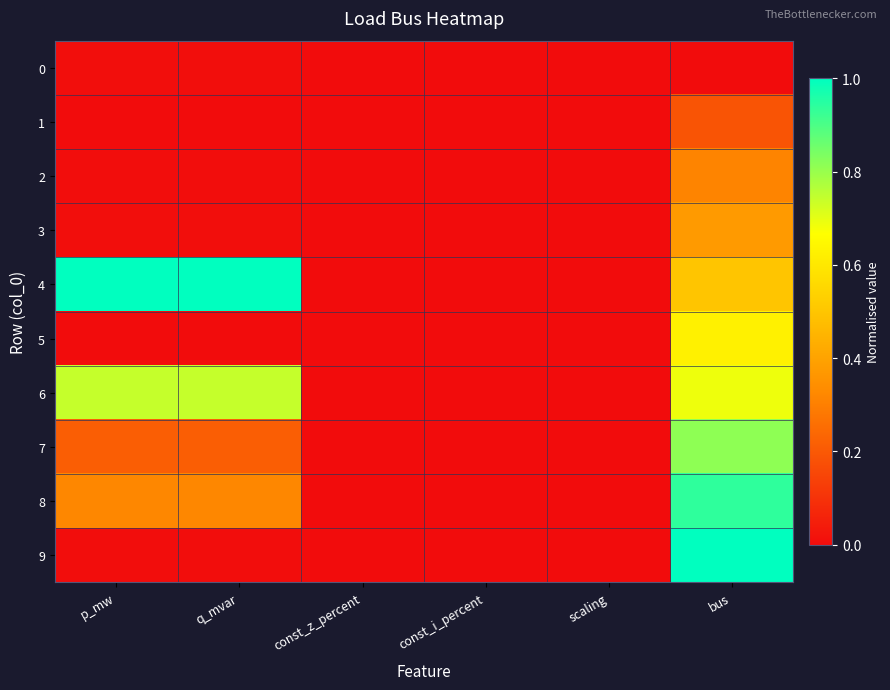

Reading right to left, list all the values displayed in this chart.

0: bus=0.0	scaling=0.0	const_i_percent=0.0	const_z_percent=0.0	q_mvar=0.0	p_mw=0.0
1: bus=0.2	scaling=0.0	const_i_percent=0.0	const_z_percent=0.0	q_mvar=0.0	p_mw=0.0
2: bus=0.3	scaling=0.0	const_i_percent=0.0	const_z_percent=0.0	q_mvar=0.0	p_mw=0.0
3: bus=0.4	scaling=0.0	const_i_percent=0.0	const_z_percent=0.0	q_mvar=0.0	p_mw=0.0
4: bus=0.5	scaling=0.0	const_i_percent=0.0	const_z_percent=0.0	q_mvar=1.0	p_mw=1.0
5: bus=0.6	scaling=0.0	const_i_percent=0.0	const_z_percent=0.0	q_mvar=0.0	p_mw=0.0
6: bus=0.7	scaling=0.0	const_i_percent=0.0	const_z_percent=0.0	q_mvar=0.7	p_mw=0.7
7: bus=0.8	scaling=0.0	const_i_percent=0.0	const_z_percent=0.0	q_mvar=0.2	p_mw=0.2
8: bus=0.9	scaling=0.0	const_i_percent=0.0	const_z_percent=0.0	q_mvar=0.3	p_mw=0.3
9: bus=1.0	scaling=0.0	const_i_percent=0.0	const_z_percent=0.0	q_mvar=0.0	p_mw=0.0